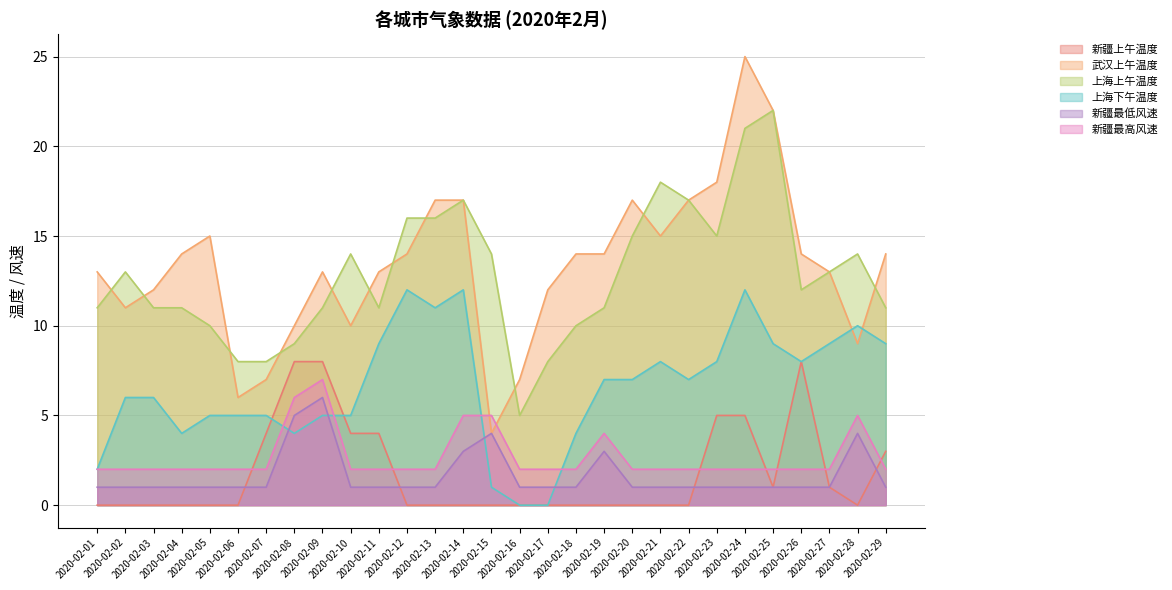

True or false: 新疆上午温度 and 上海上午温度 cross at least once.

False